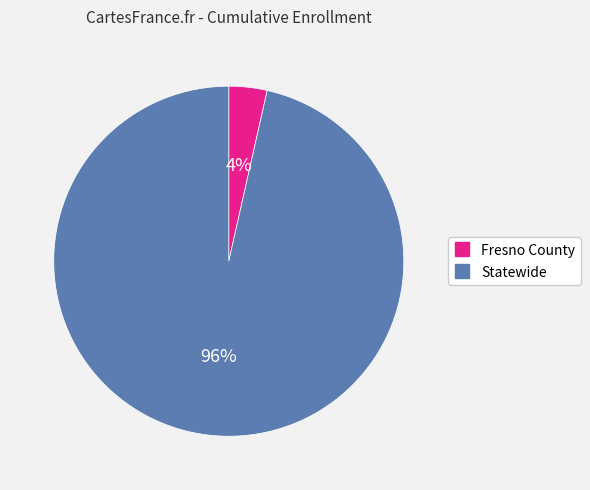

Is the sum of Statewide and Fresno County greater than half?

Yes